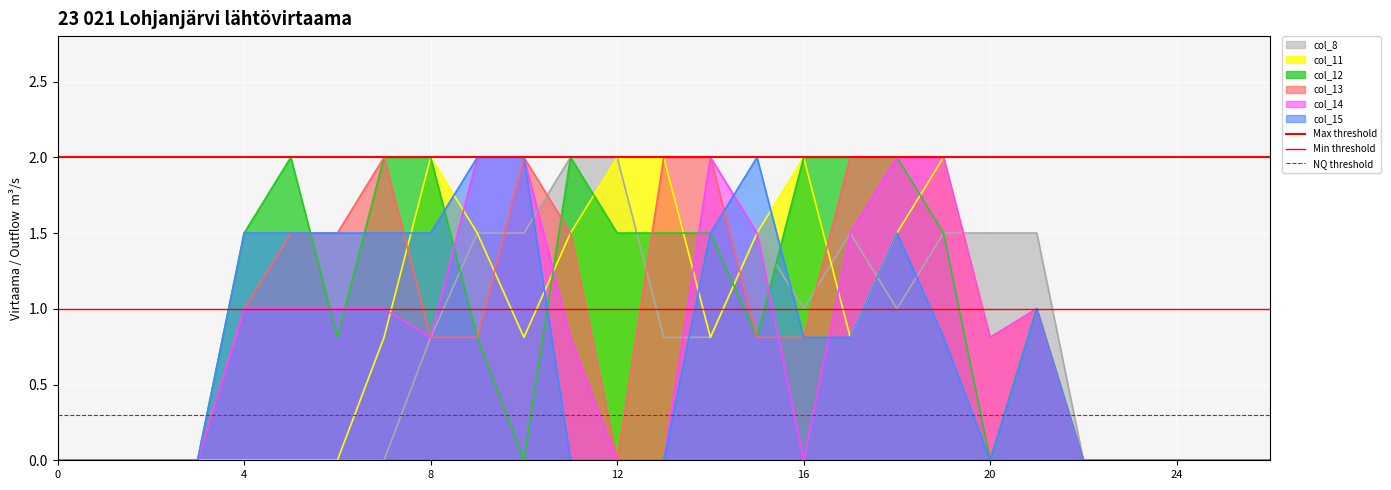

What is the highest value of the col_12 series?

2.0